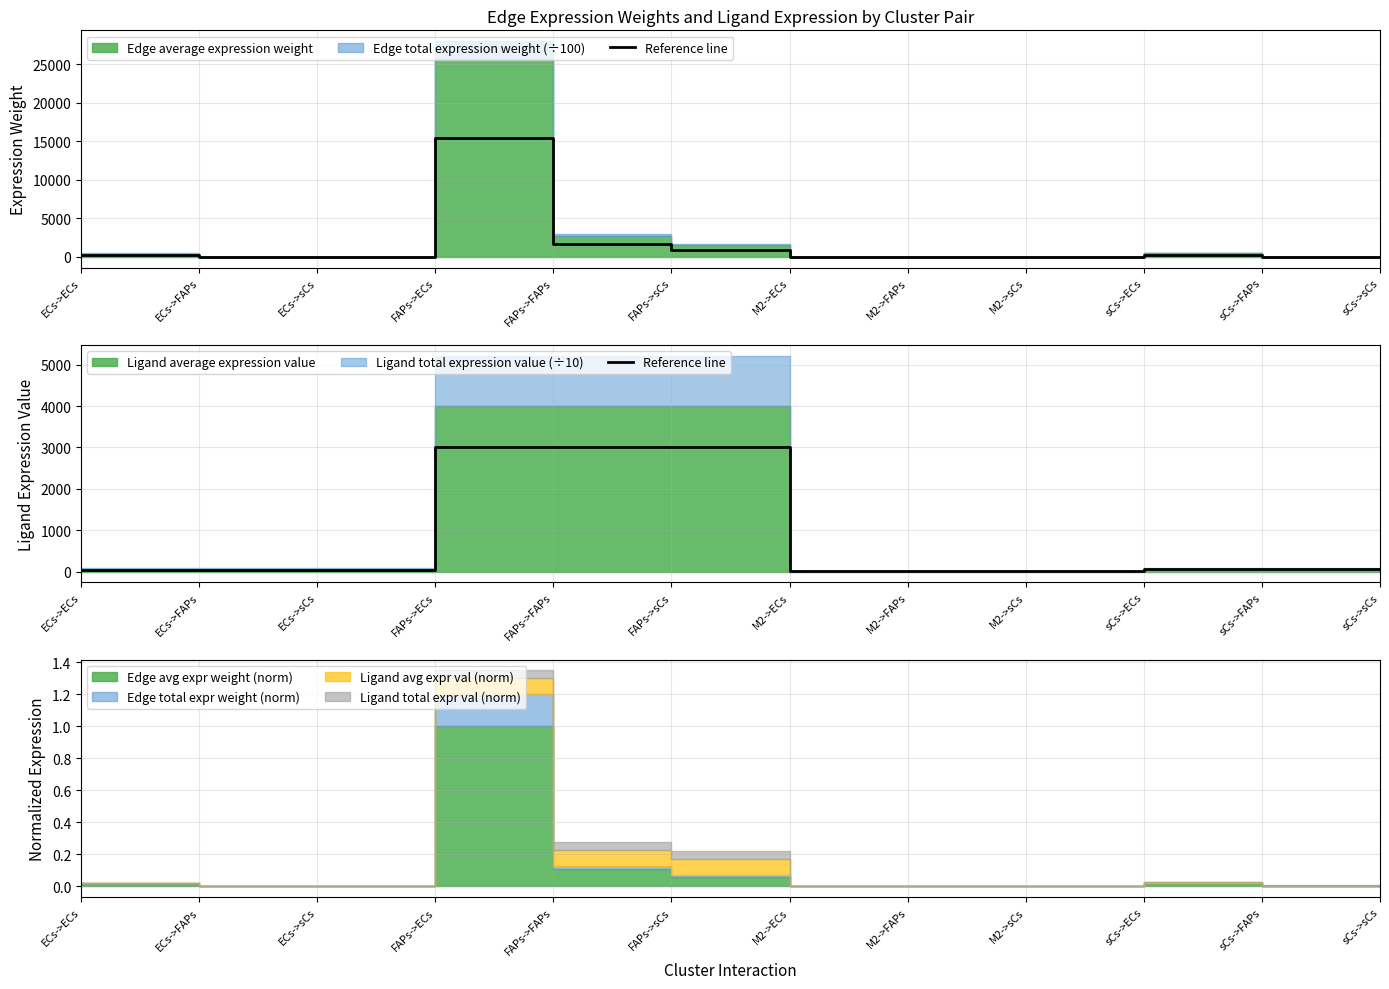

What is the value of the 7th point from the left?

5.8